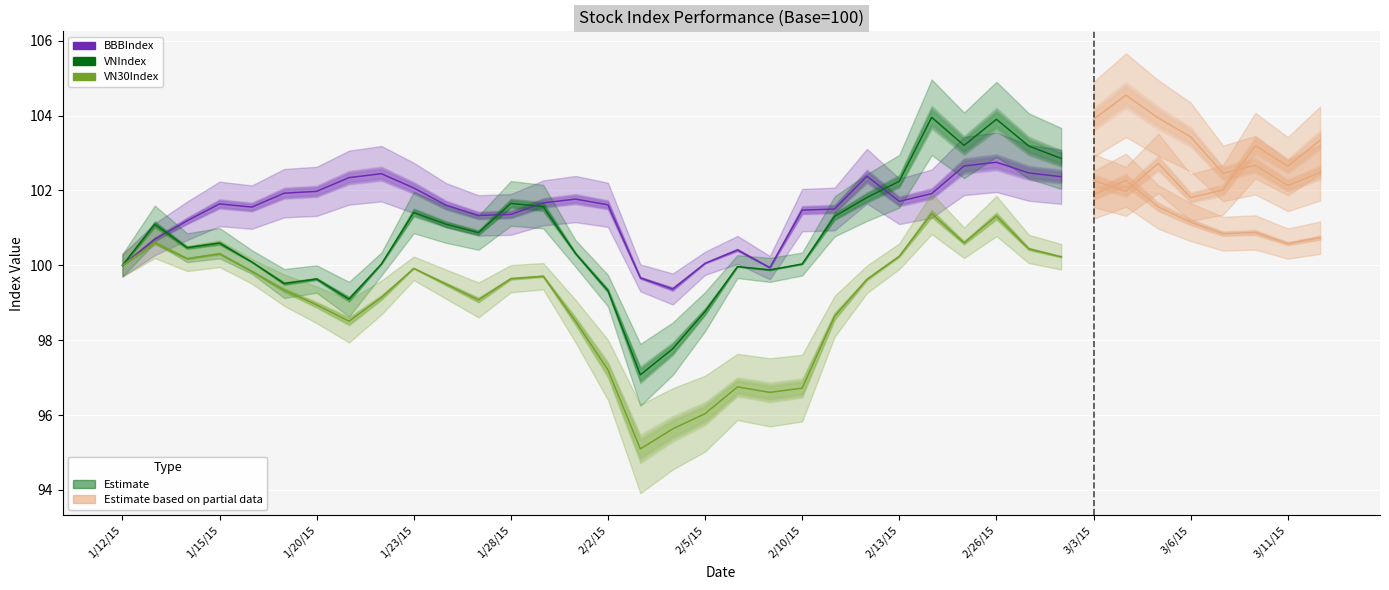

Rank the series by their maximum value, from highest to lowest.

VNIndex, BBBIndex, VN30Index